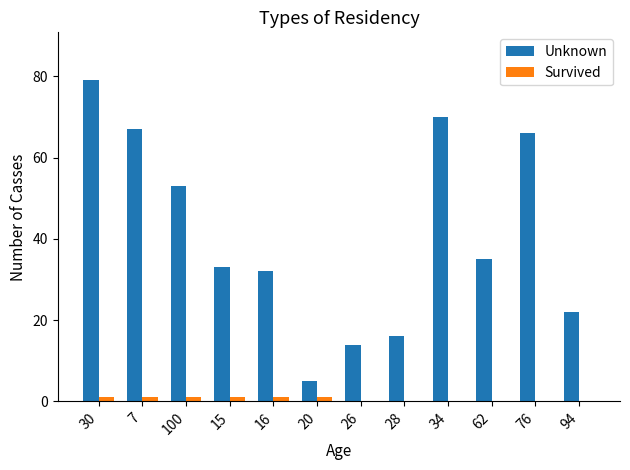

Which category has the highest value across all series?

30